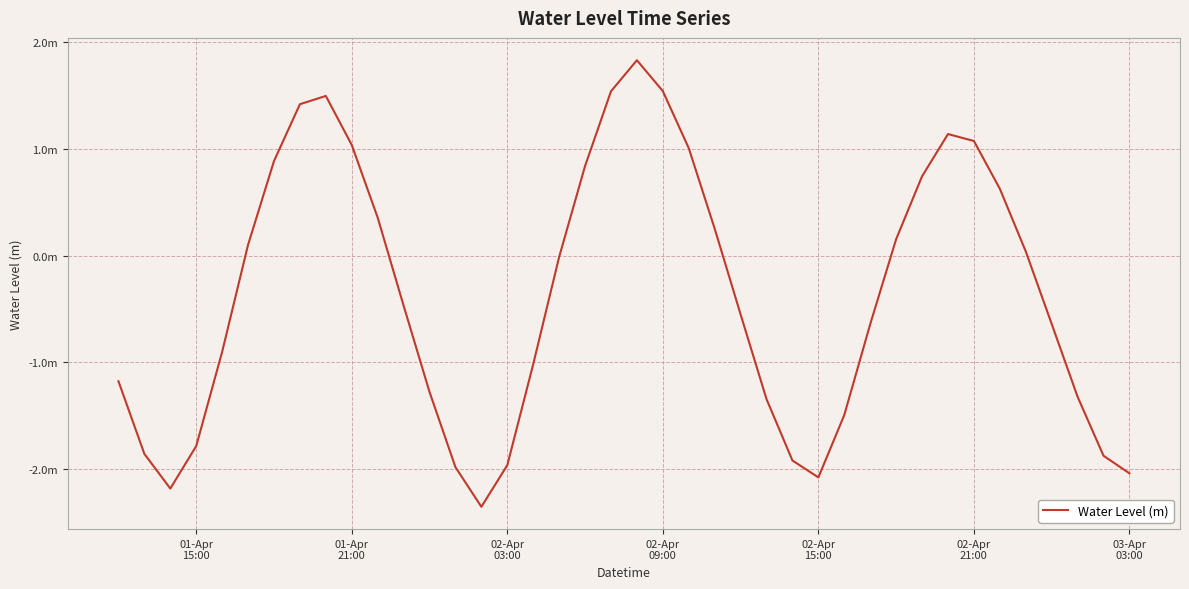

Does the chart display data point markers on the line(s)?

No